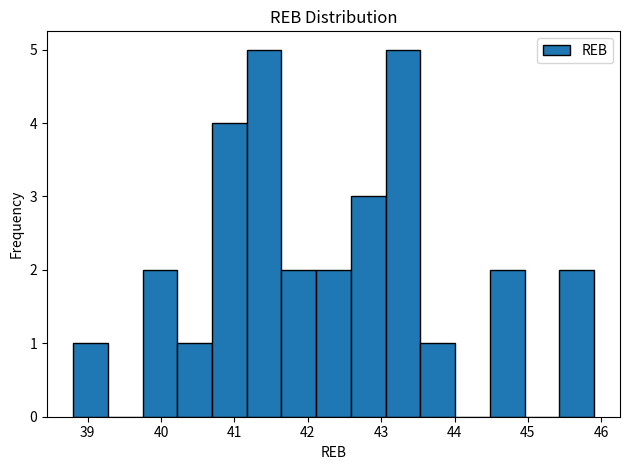

What is the height of the bar covering 41.2 to 41.6 on the x-axis? Neither the bar edges nor the heights are printed on the chart, so give them approximately, as read against the axes.

5